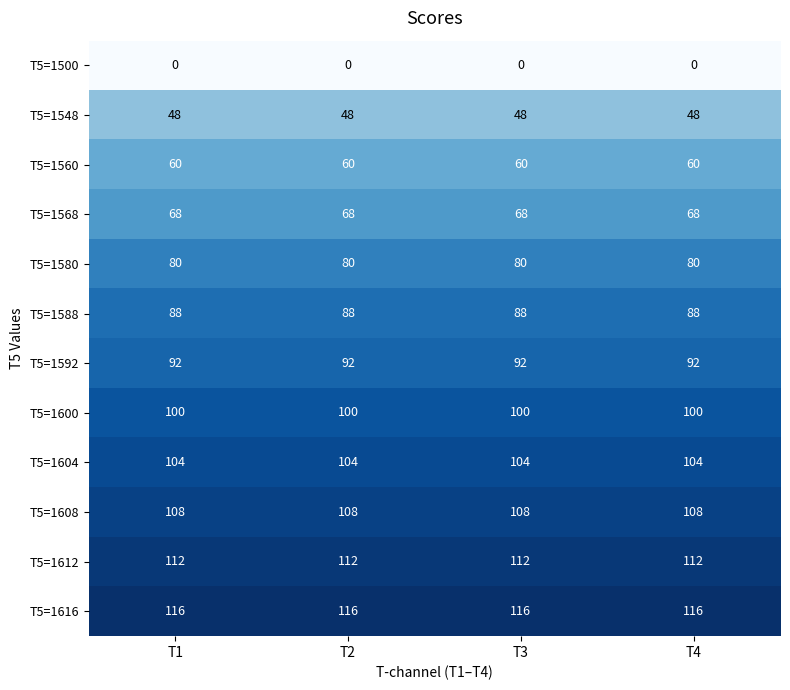

How many categories are shown in the chart?

4